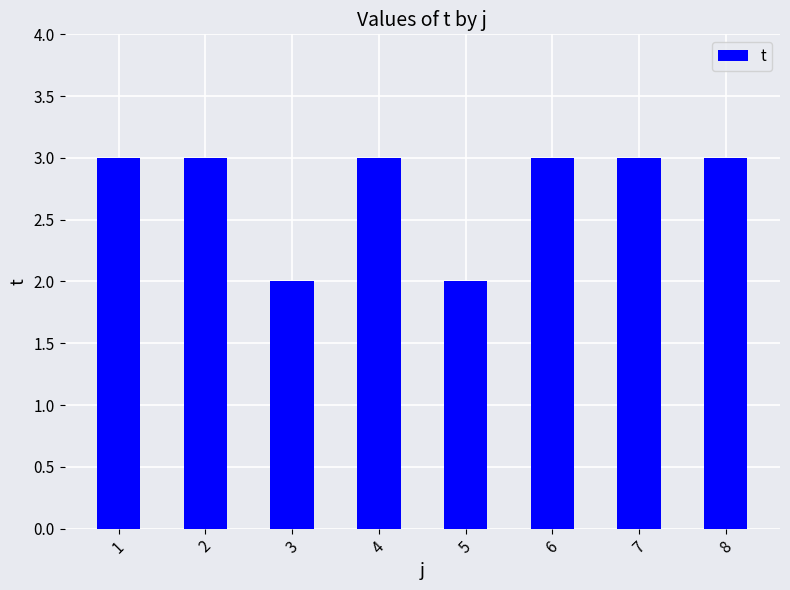

What value does the data have at 7?

3